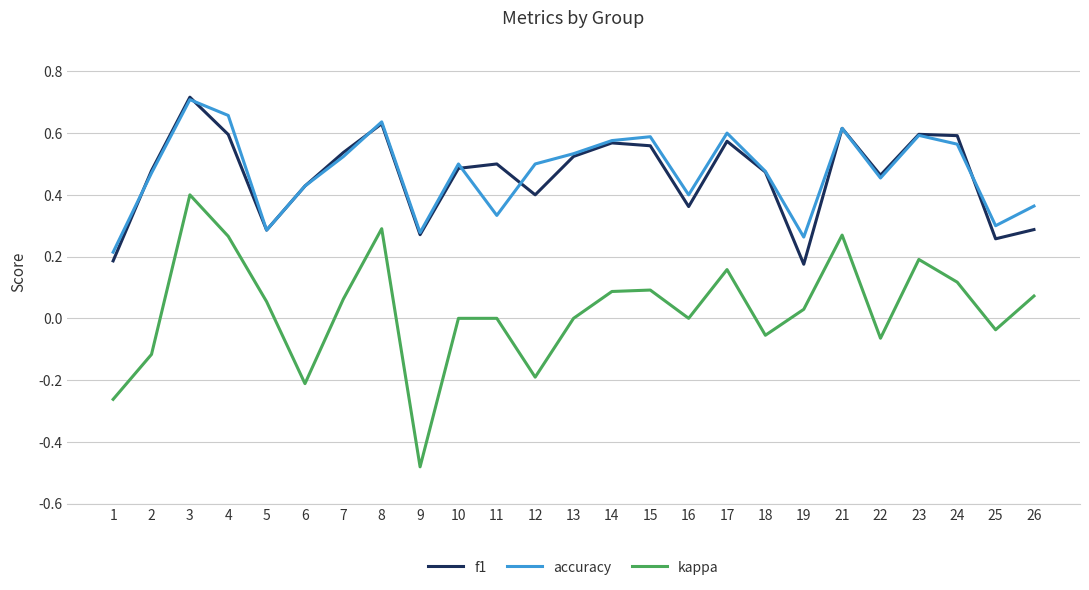

At which label does accuracy reach its peak?

3